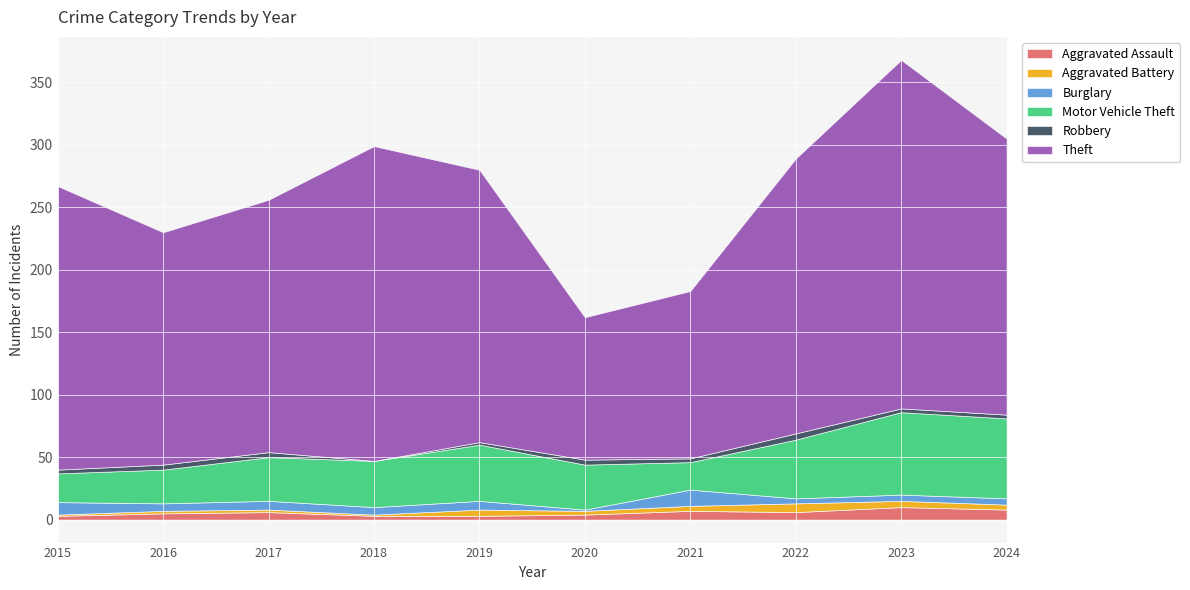

True or false: Motor Vehicle Theft and Aggravated Battery cross at least once.

False